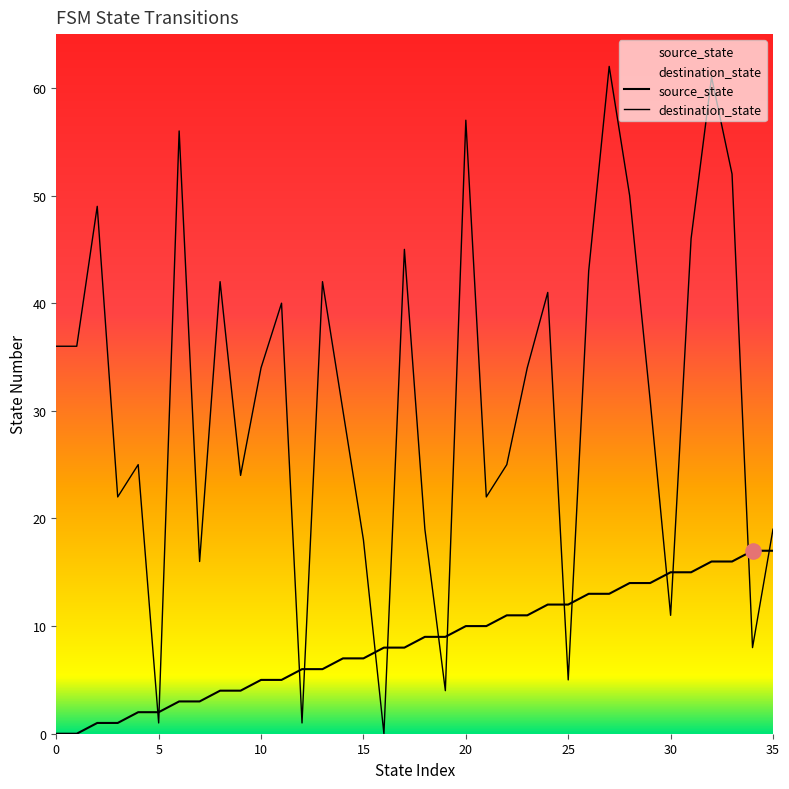

At which category is the sum across all series the highest?

32